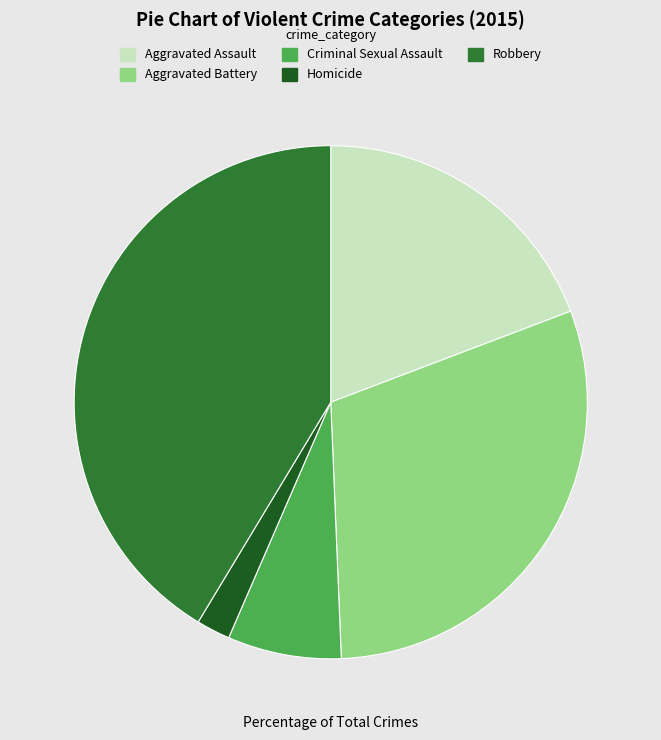

Which category has the biggest portion of the pie?

Robbery